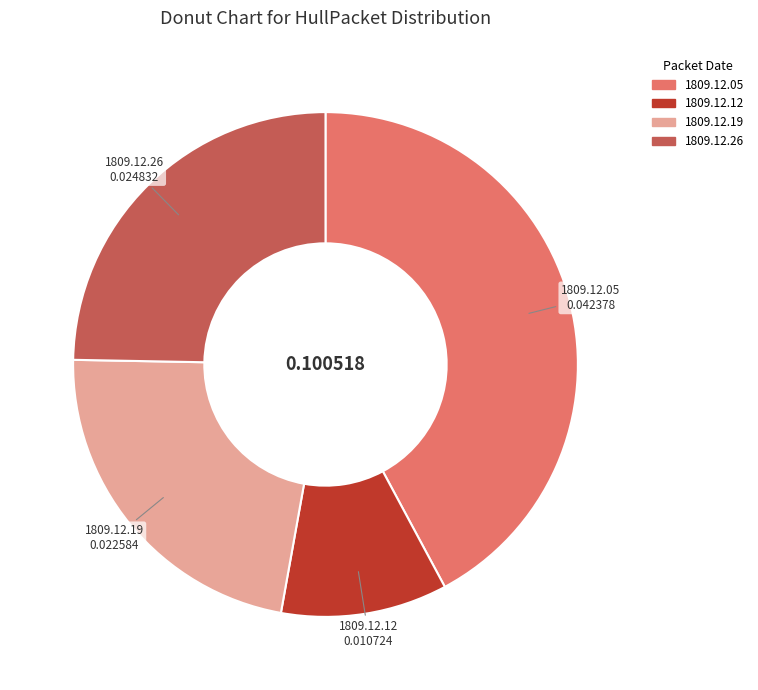

Is there any slice that represents more than half of the pie?

No